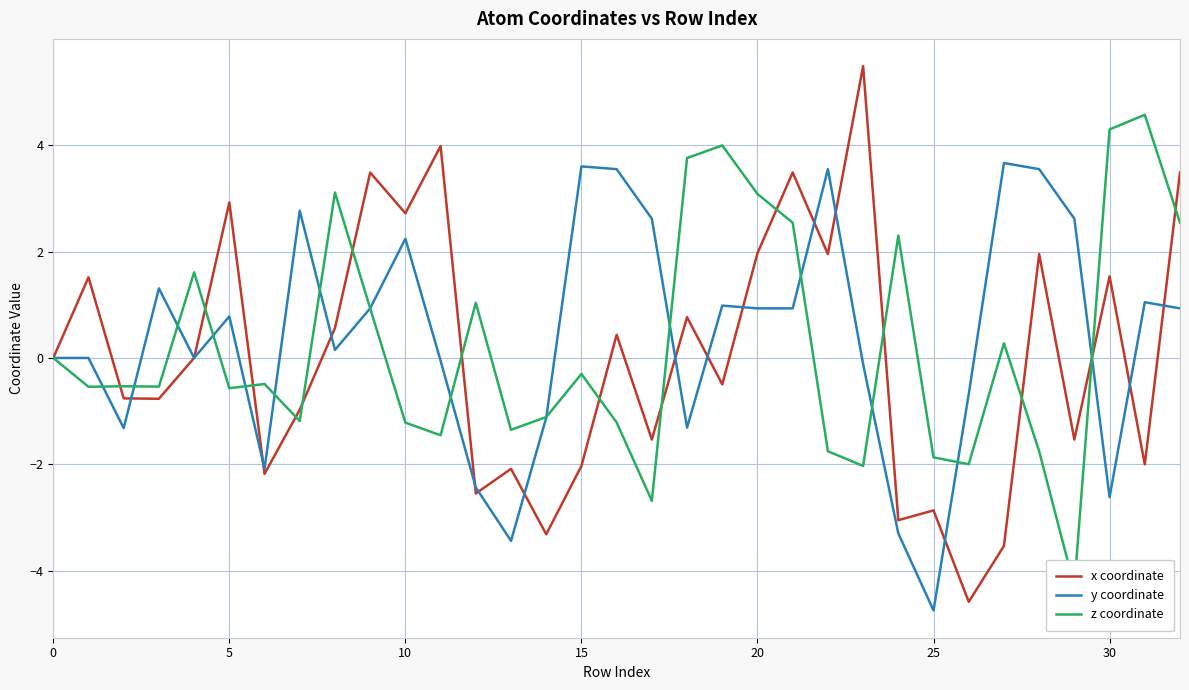

What is the label of the 13th point from the left?

12